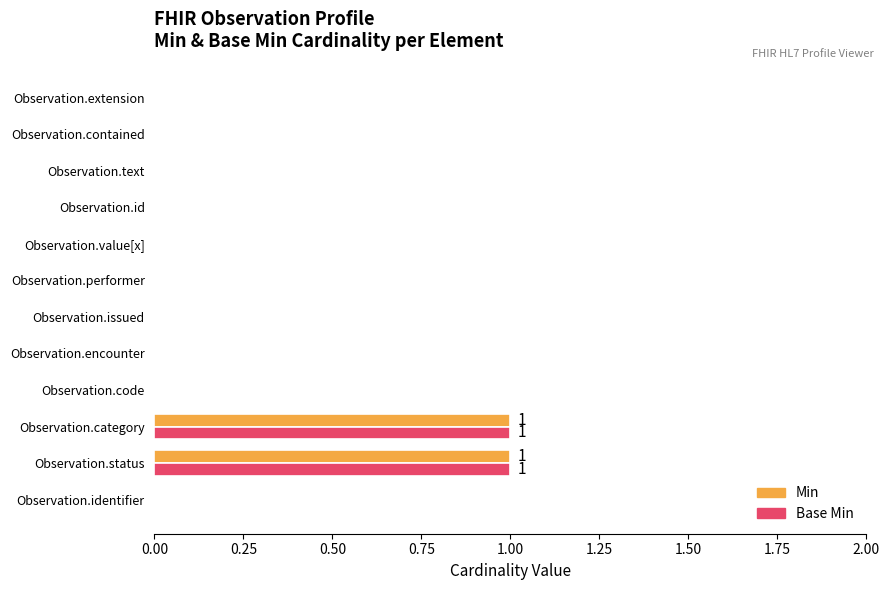

What is the sum of all Base Min values?

2